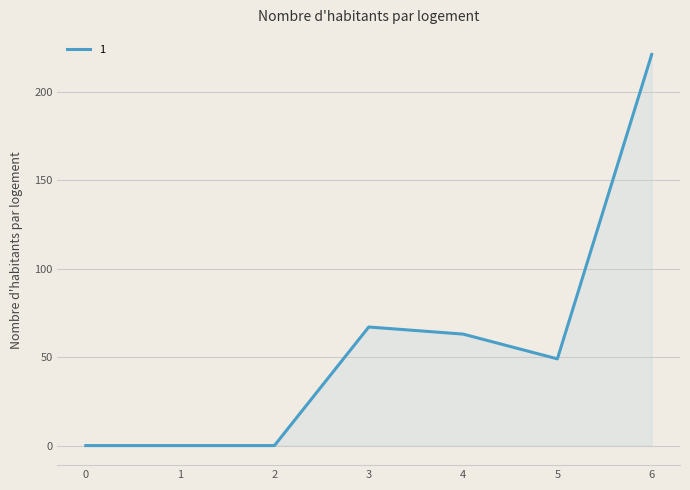

Is it true that the value at 2 is 0?

True